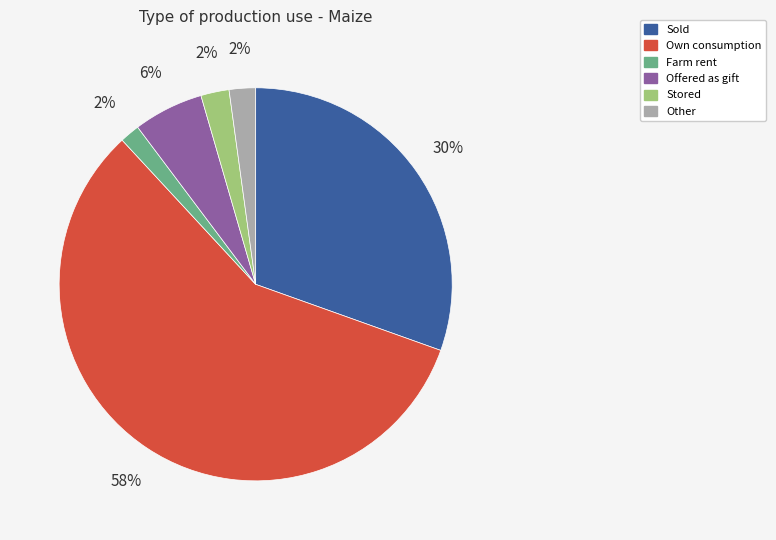

How many segments does this pie chart have?

6